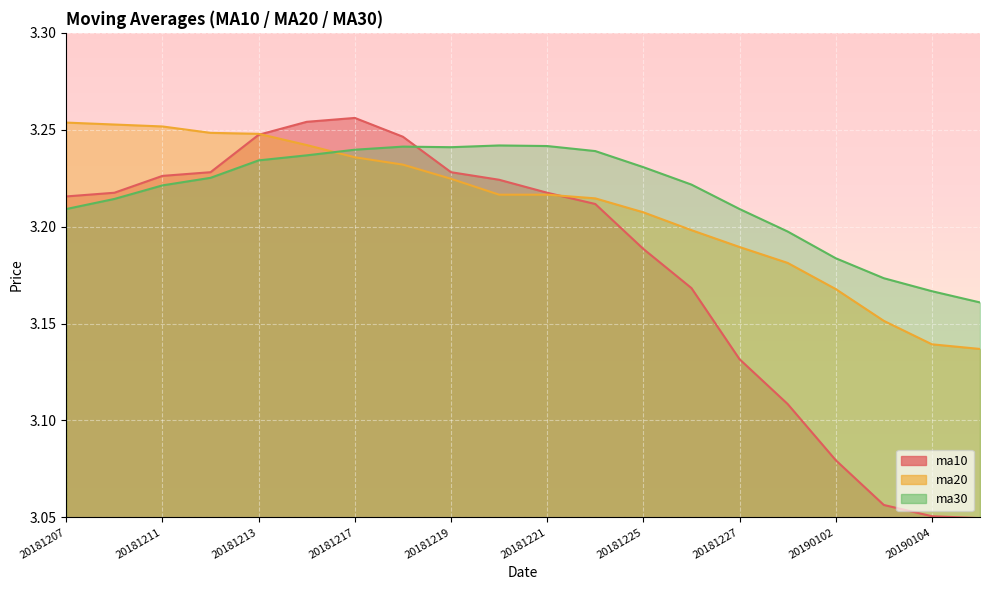

Where do ma20 and ma30 first cross each other?

20181214 and 20181217